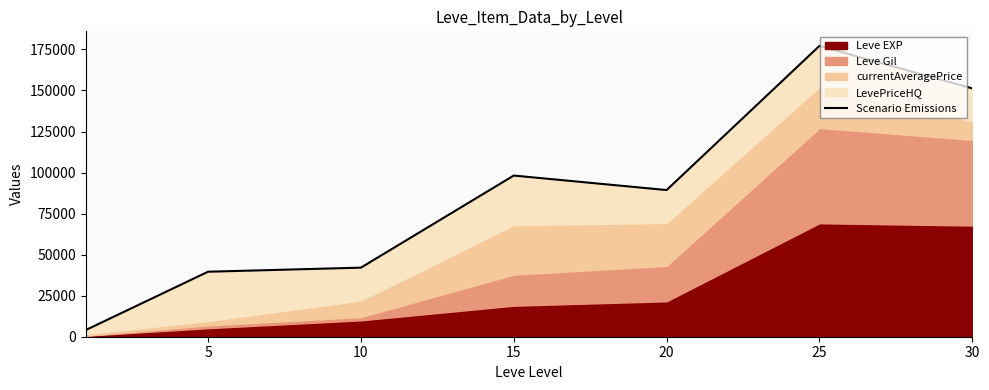

What is the difference between the maximum and minimum values?

173091